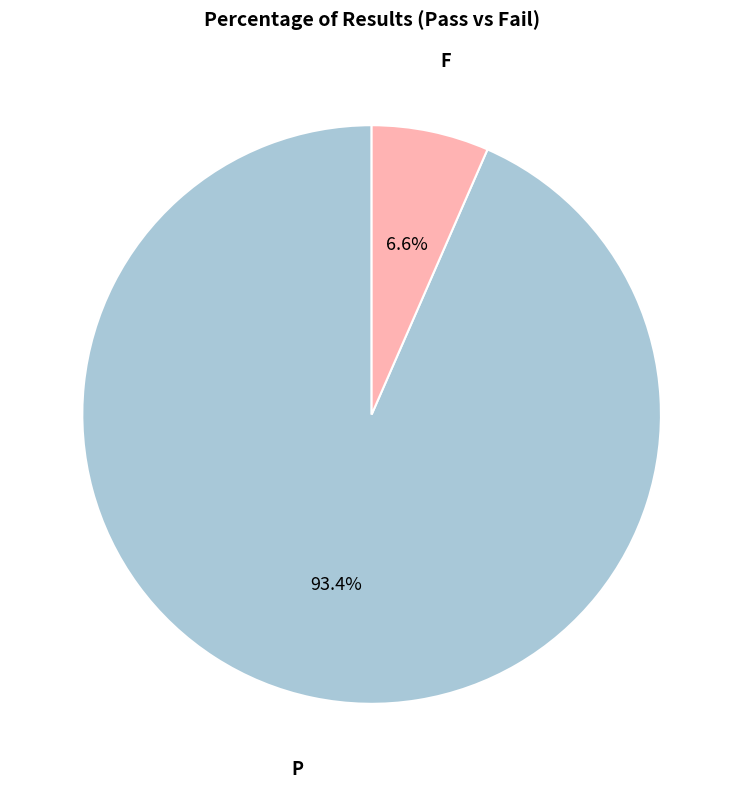

To the nearest percent, what is the difference between the largest and smallest slice percentages?

86%